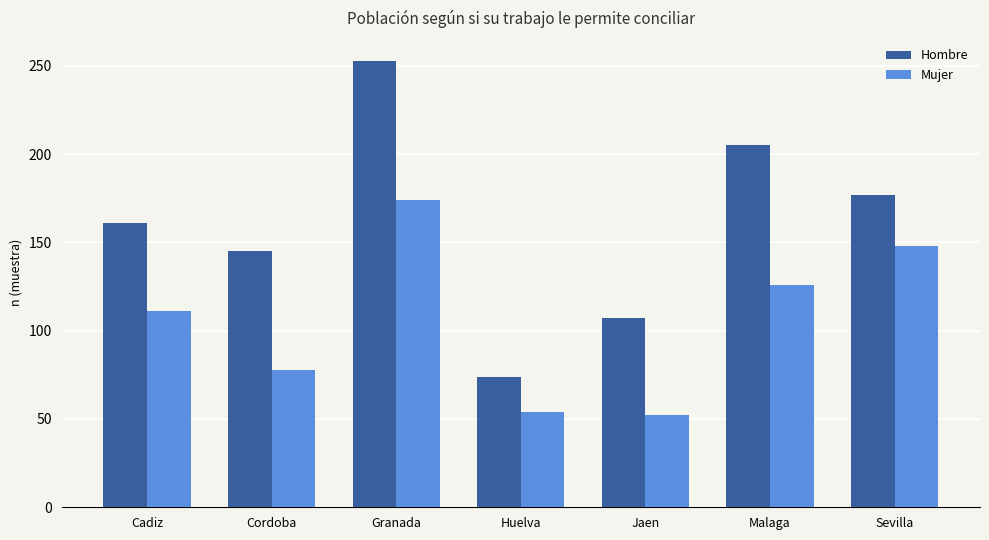

What are all the series names shown in the legend?

Hombre, Mujer